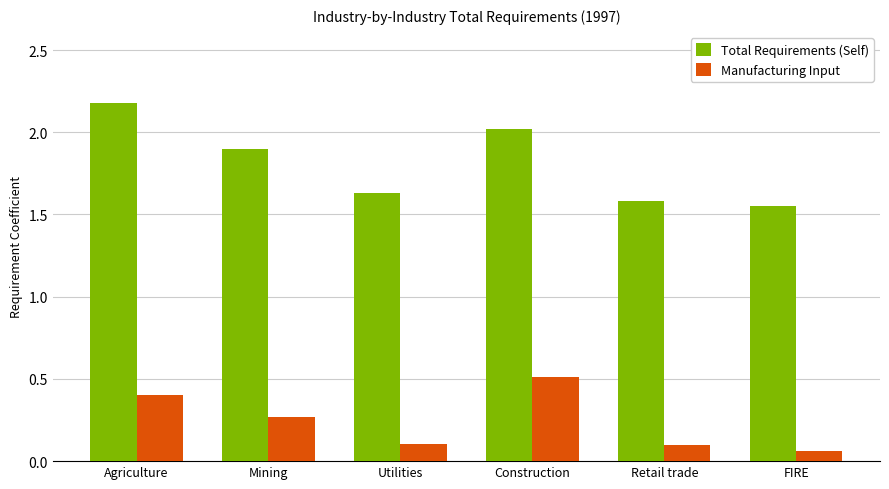

Which series has the widest spread of values?

Total Requirements (Self)